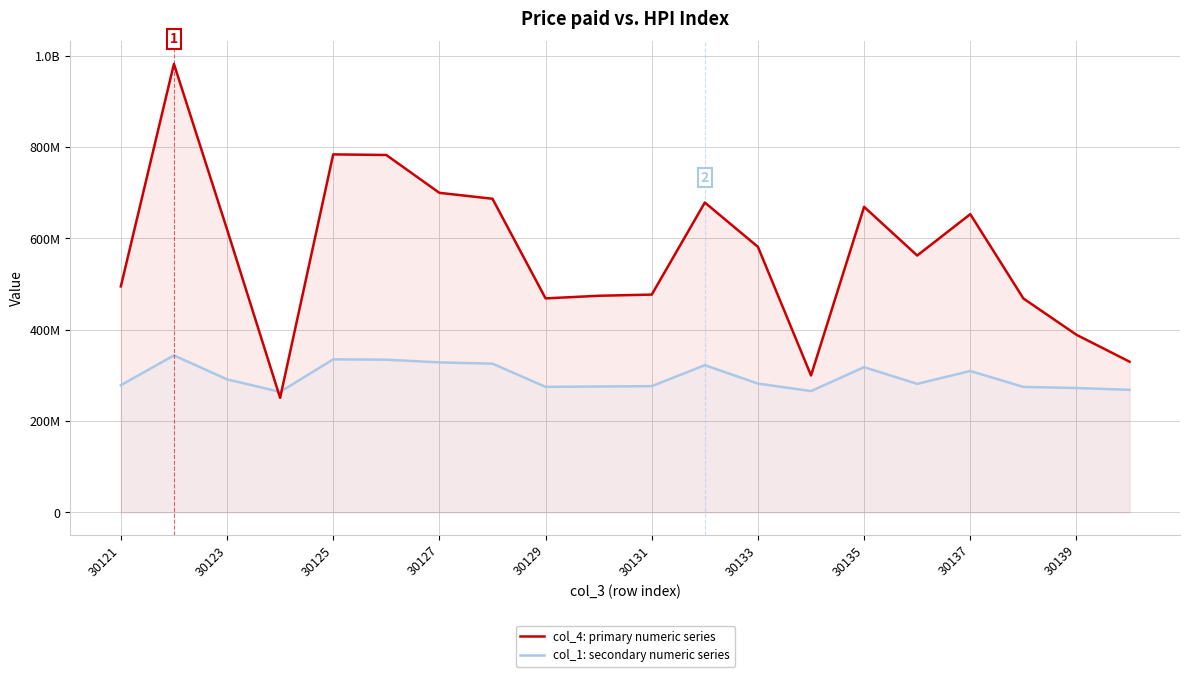

Reading left to right, list all the values displayed in this chart.

col_4: primary numeric series: 494732399.0	981907886.0	619733887.0	250730030.0	783777316.0	782436822.0	699570873.0	686642728.0	468498416.0	474203907.0	476809201.0	678319701.0	581310380.0	299713688.0	668907988.0	562333729.0	652871513.0	468269223.0	388800731.0	329854386.0
col_1: secondary numeric series: 278391690.1	343667760.1	291182435.1	263780124.6	335048286.5	334269418.4	328325789.4	325608405.1	274743125.8	275525455.5	276311246.9	322250618.2	281960636.8	265545558.9	317882033.6	281354850.5	309553337.4	274663508.1	272250747.9	268276789.7